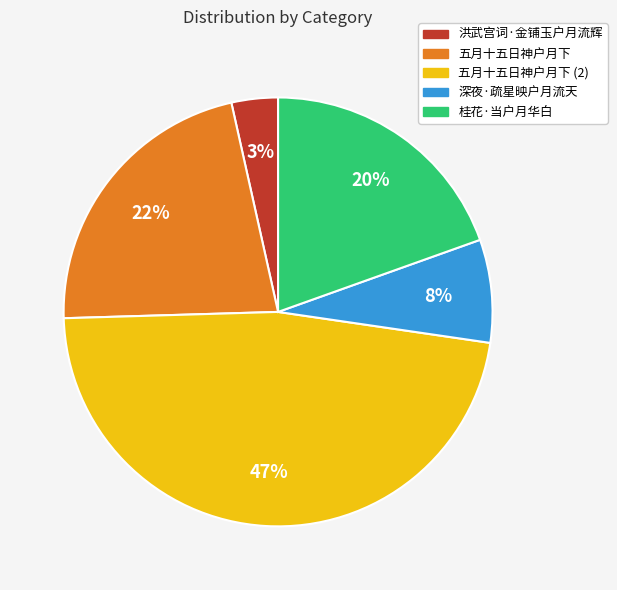

Does any single category account for the majority?

No